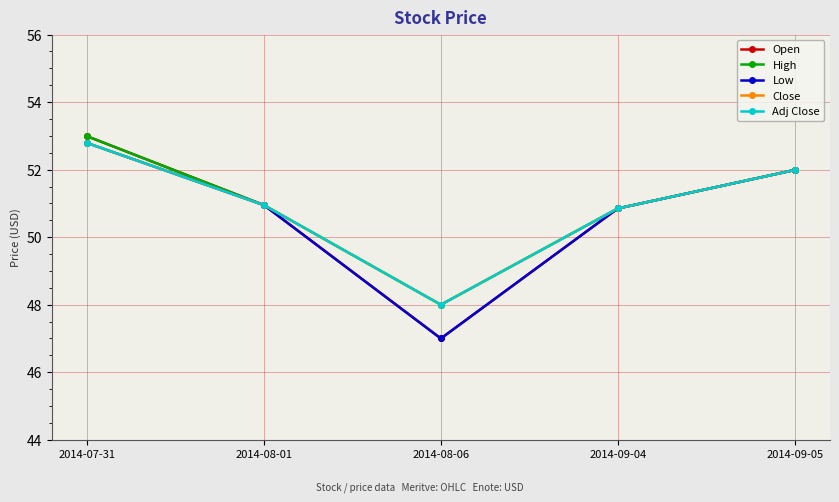

The value of Low at 2014-09-04 is 76.3. True or false?

False